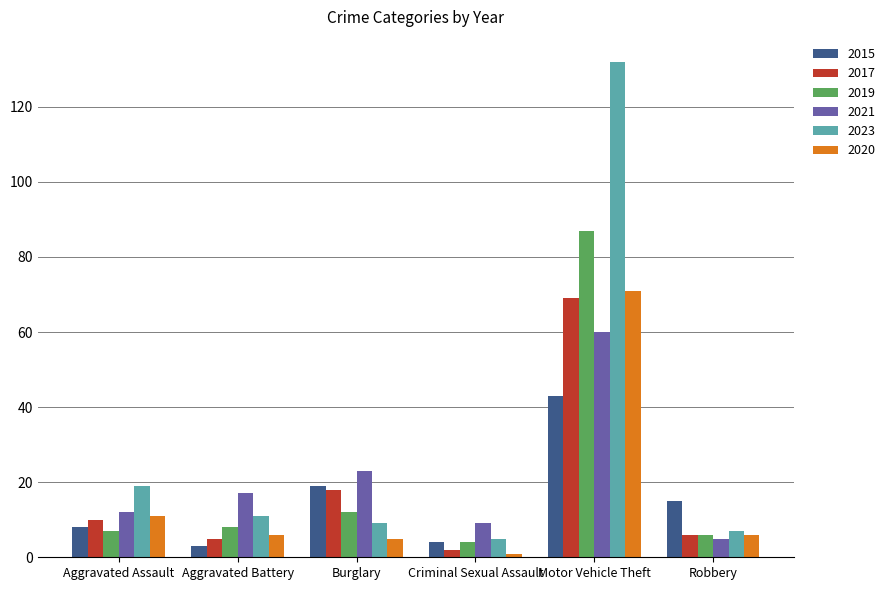

What is the difference between the 2017 values at Aggravated Battery and Criminal Sexual Assault?

3